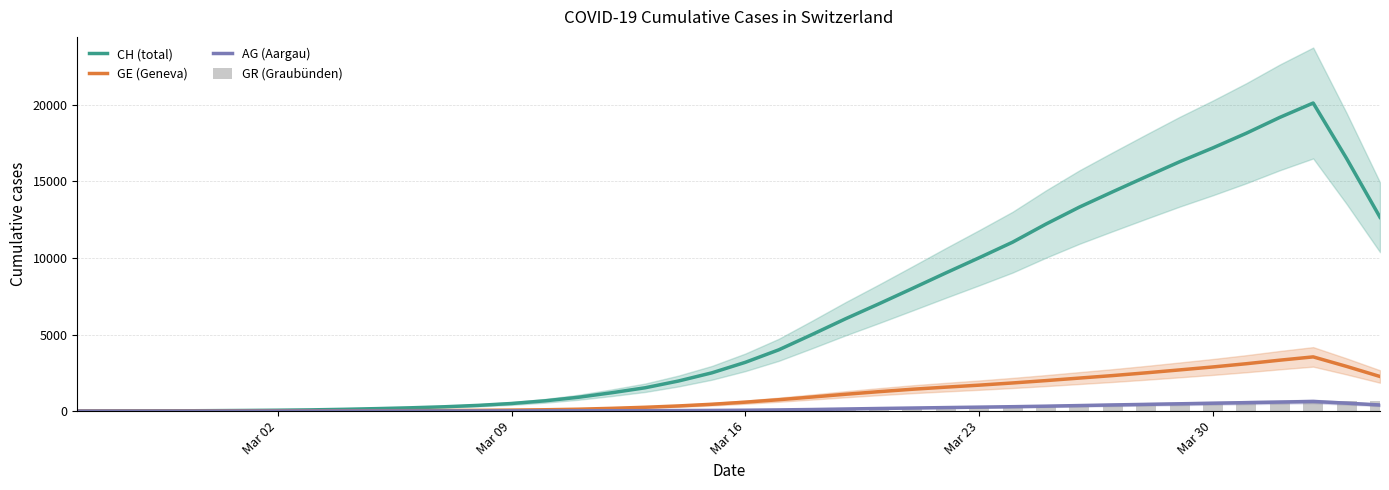

How many values in the CH (total) series exceed 3185?

20